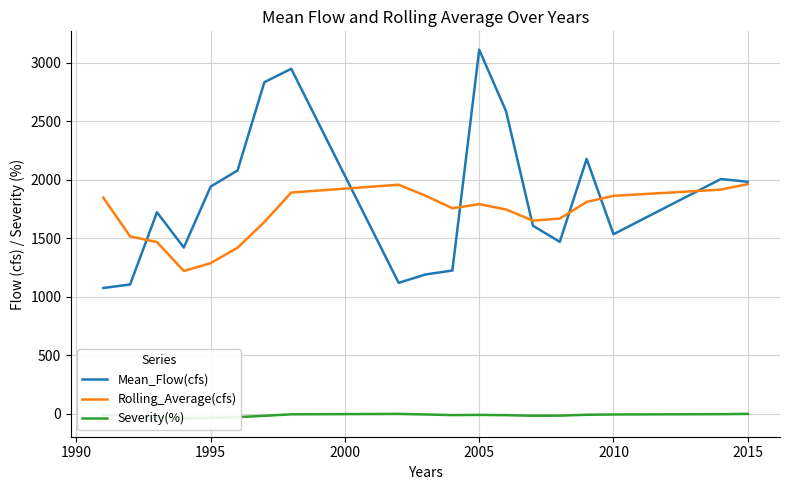

What is the value of the Severity(%) point at the 13th from the left?

-11.4